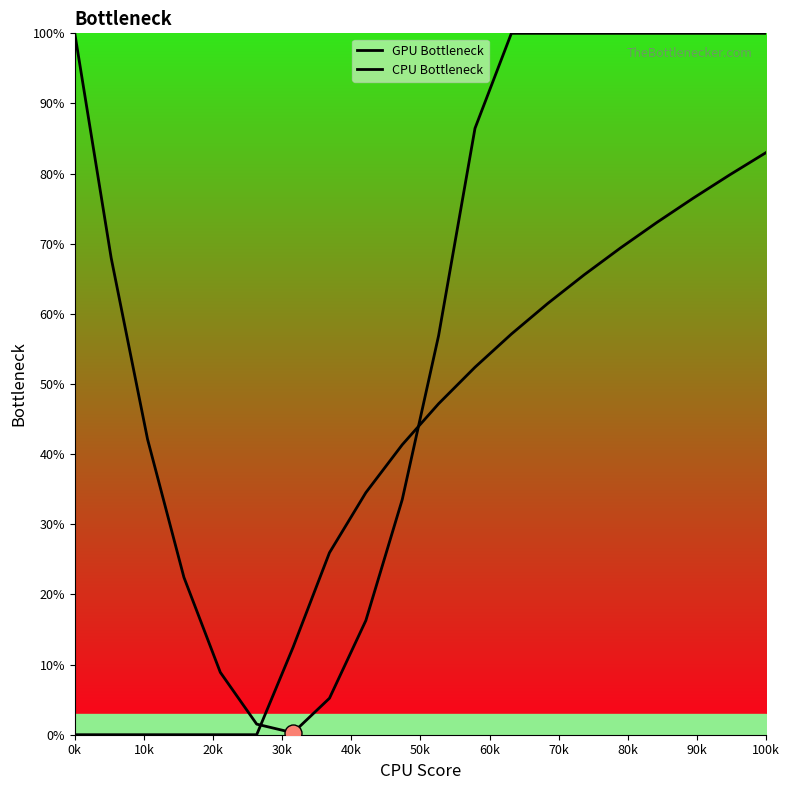

At how many categories does at least one series exceed 76?

10